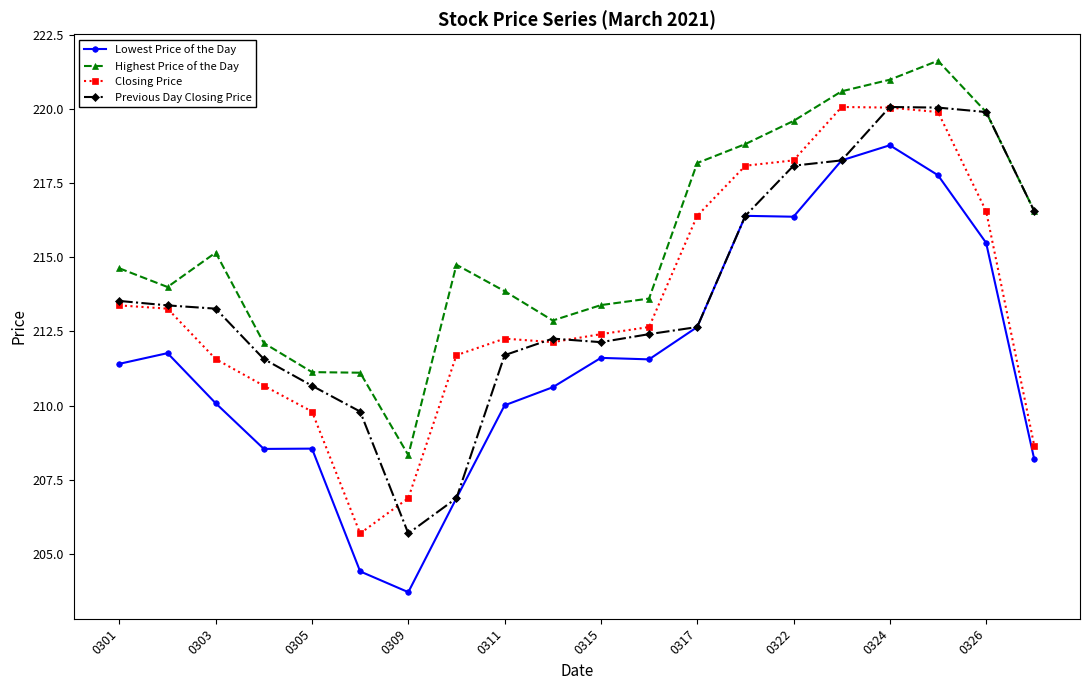

What is the smallest value displayed?

203.7